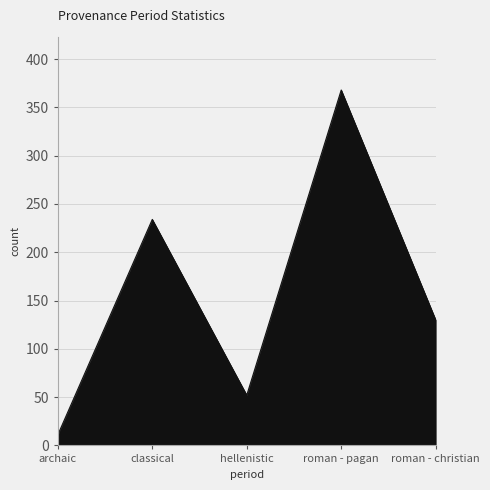

What is the smallest value displayed?

11